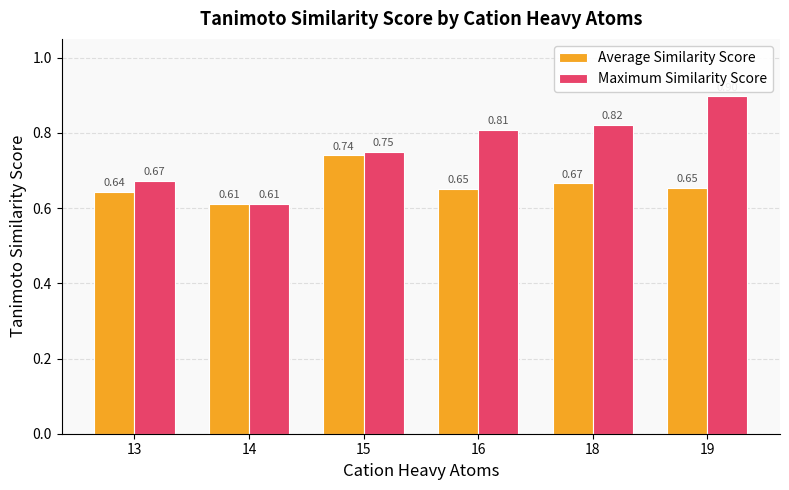

Where is Average Similarity Score nearest to the value 0?

14